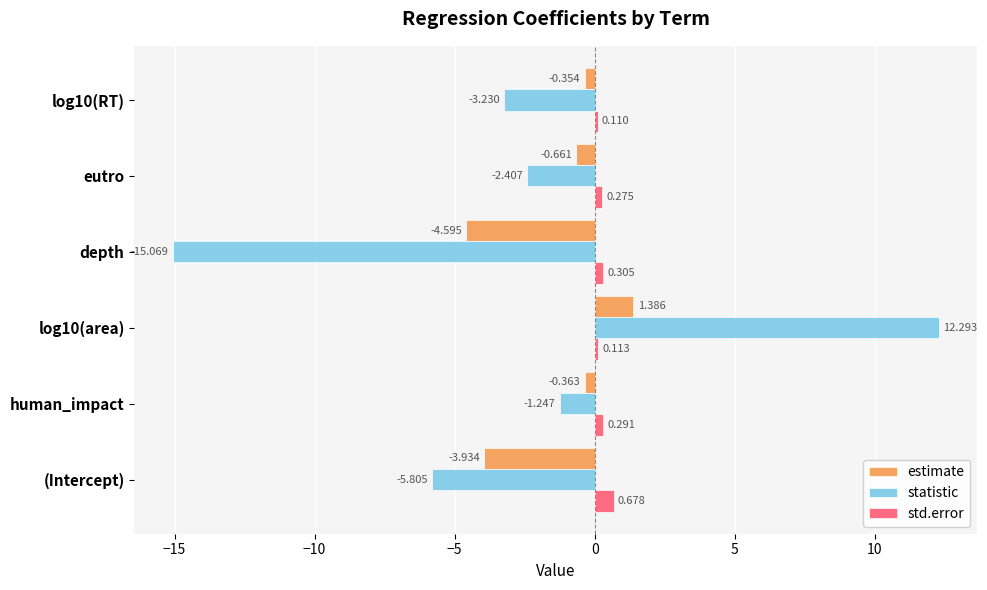

At (Intercept), list the series in order from largest to smallest.

std.error, estimate, statistic